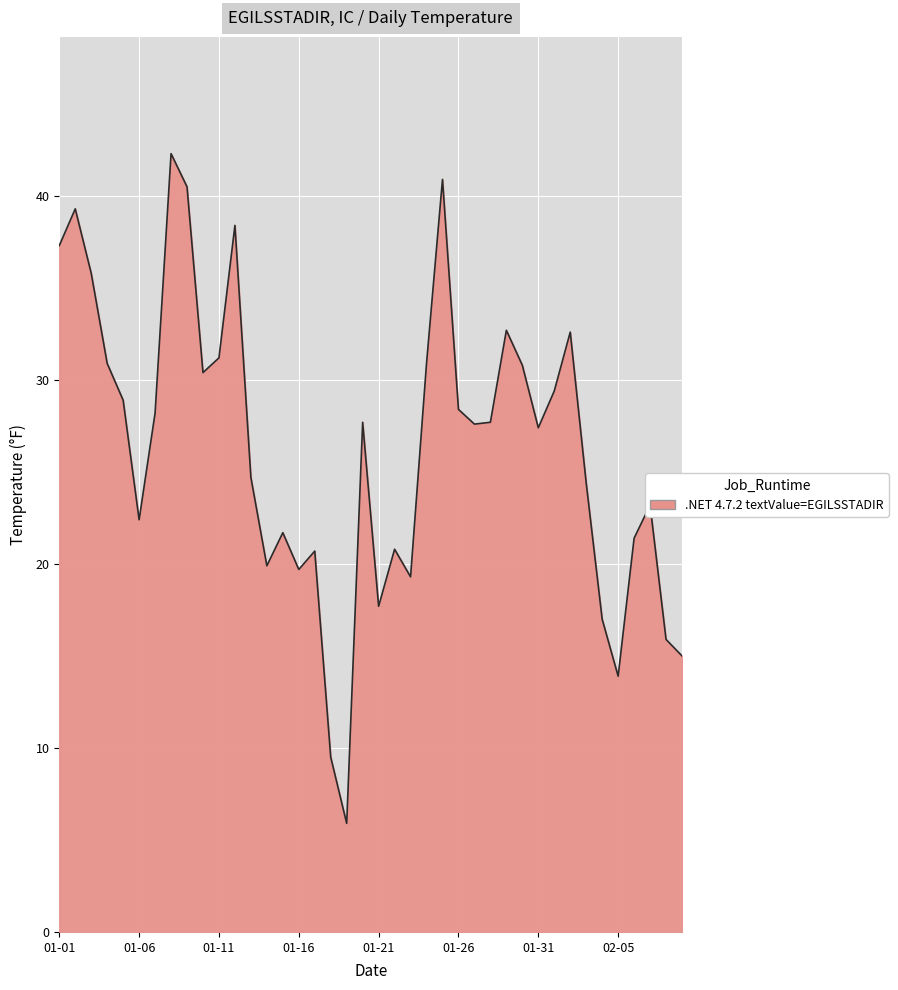

What is the minimum value shown in the chart?

5.9